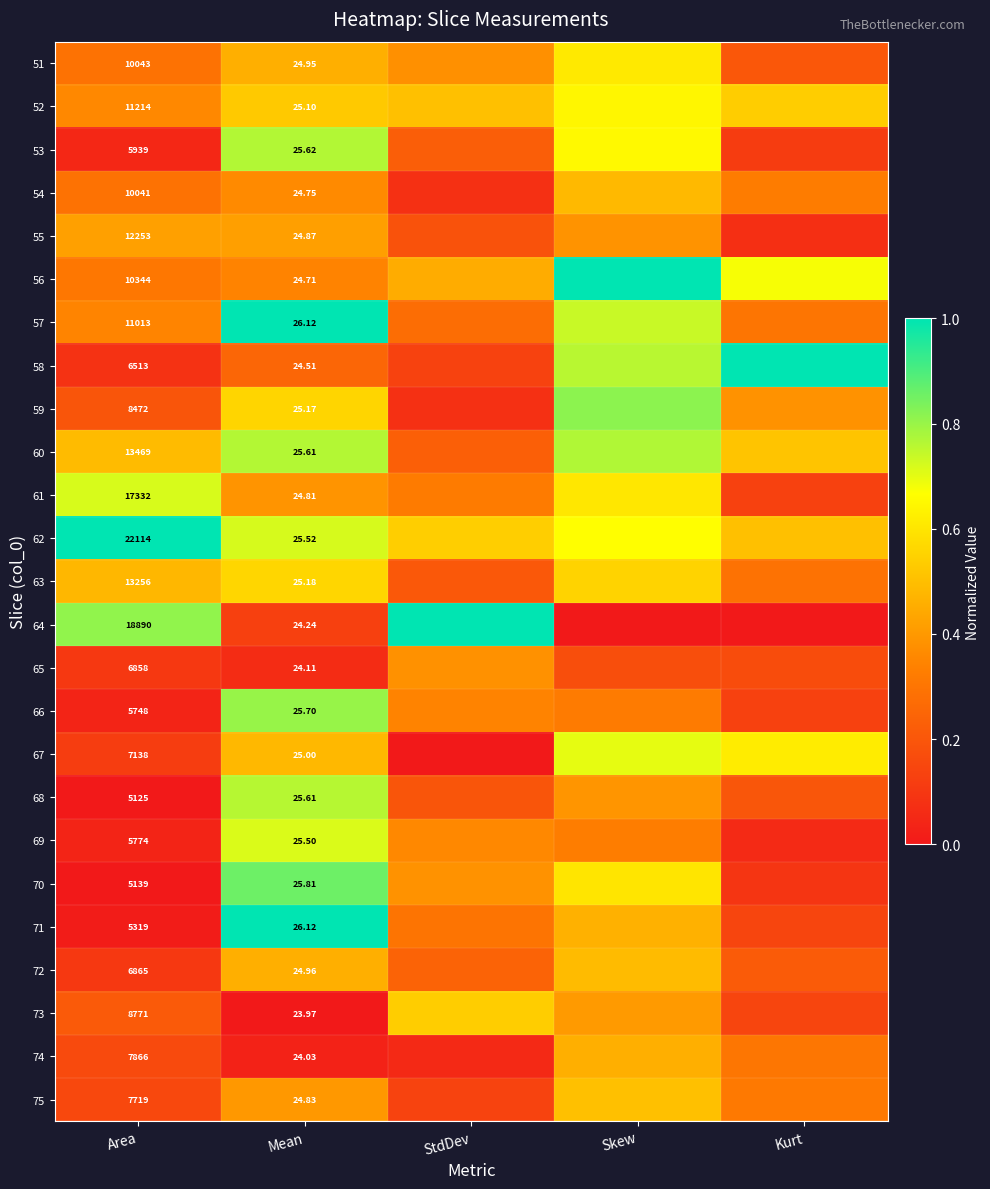

The value of 58 at StdDev is 0.1. True or false?

True